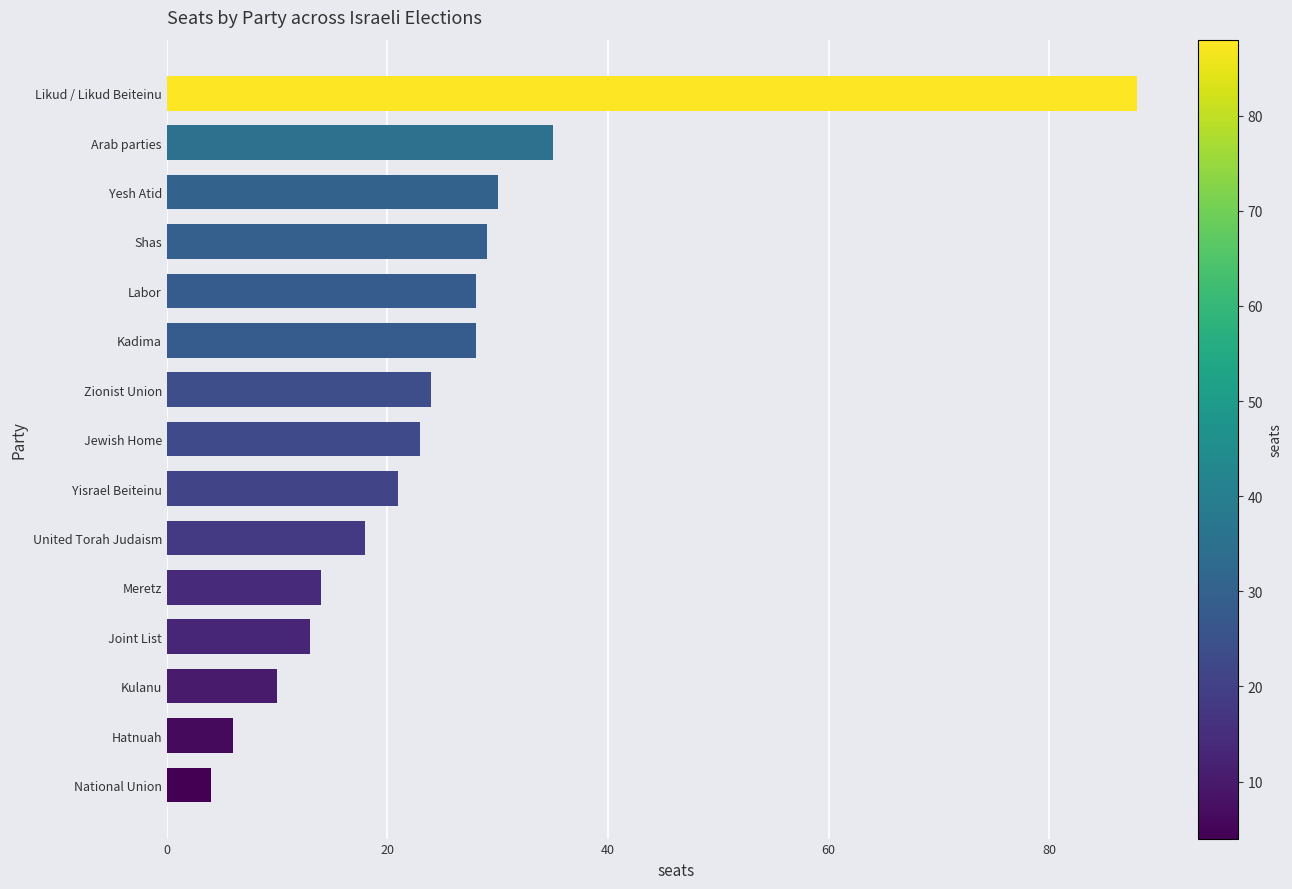

The chart shows a value of 10 at Kulanu. True or false?

True